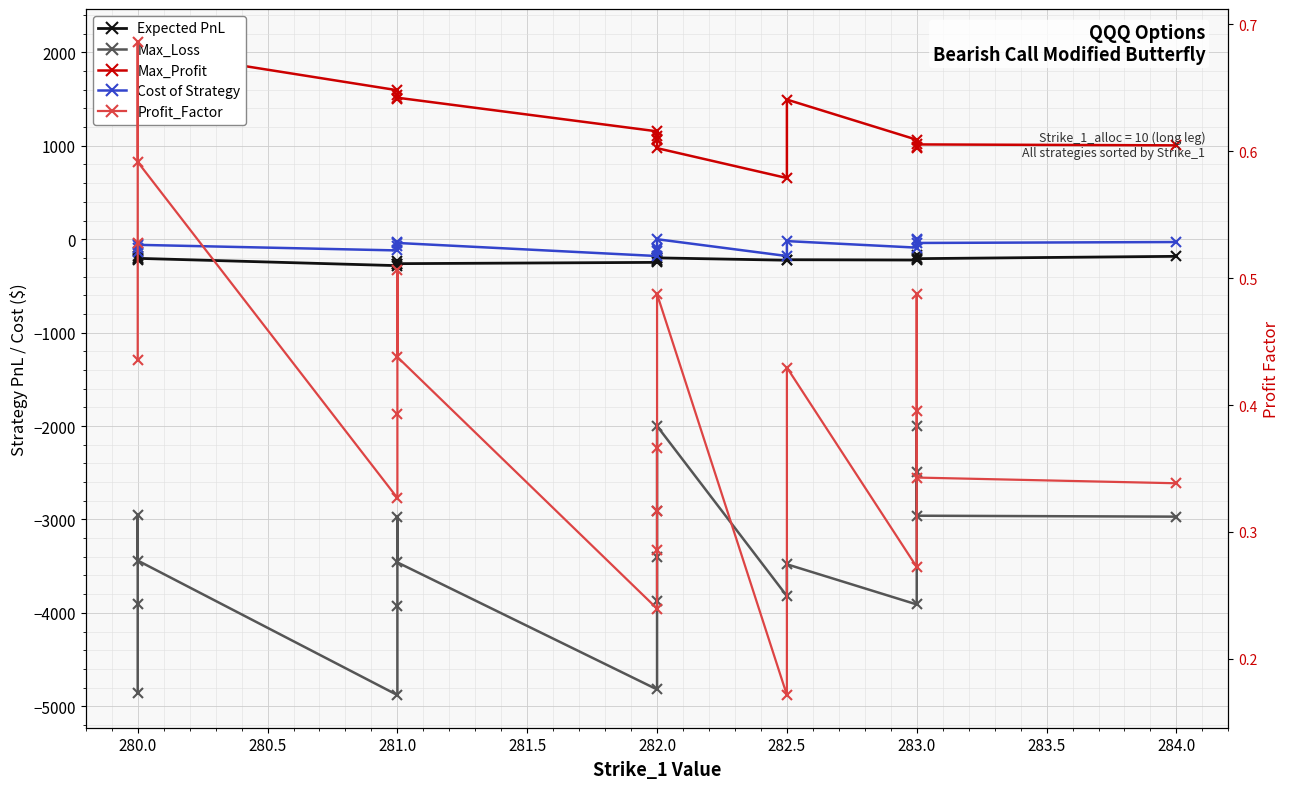

How many lines are shown in the chart?

5